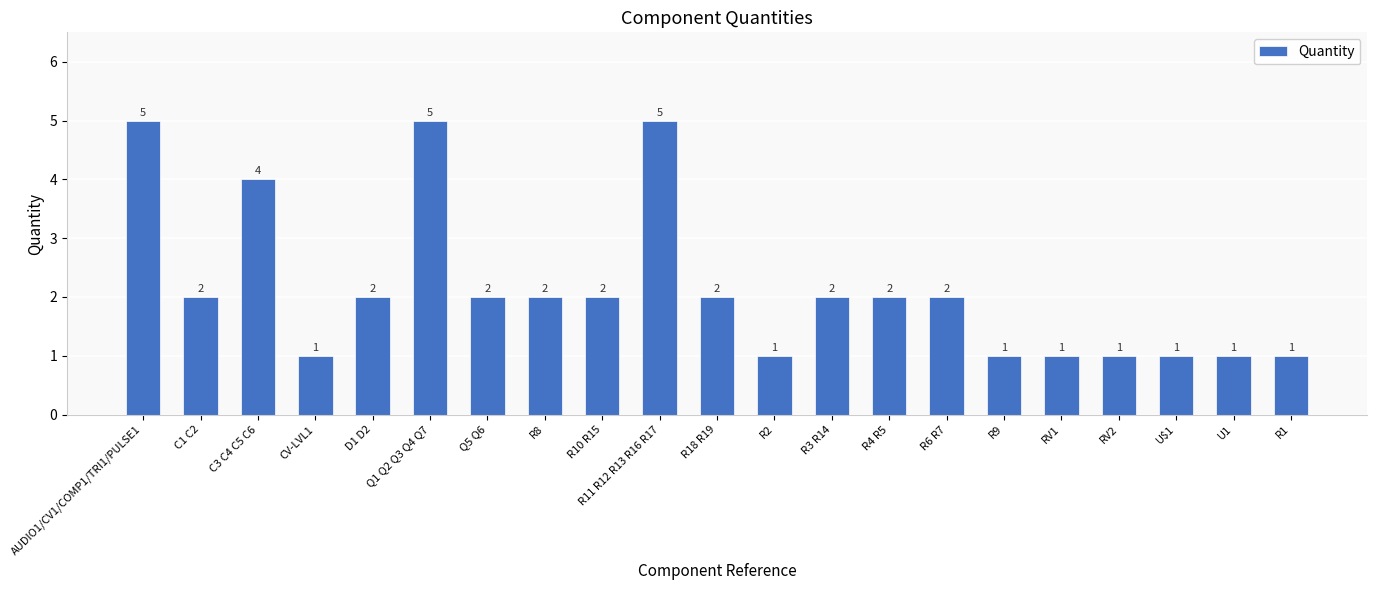

What is the difference between the second highest and second lowest values?

4